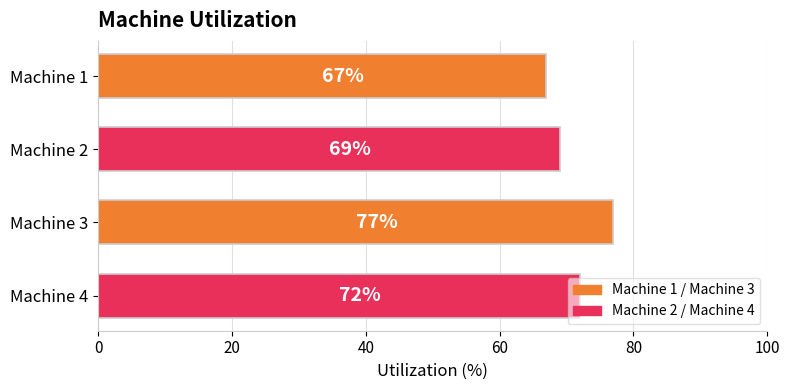

What is the difference between the maximum and minimum values?

10